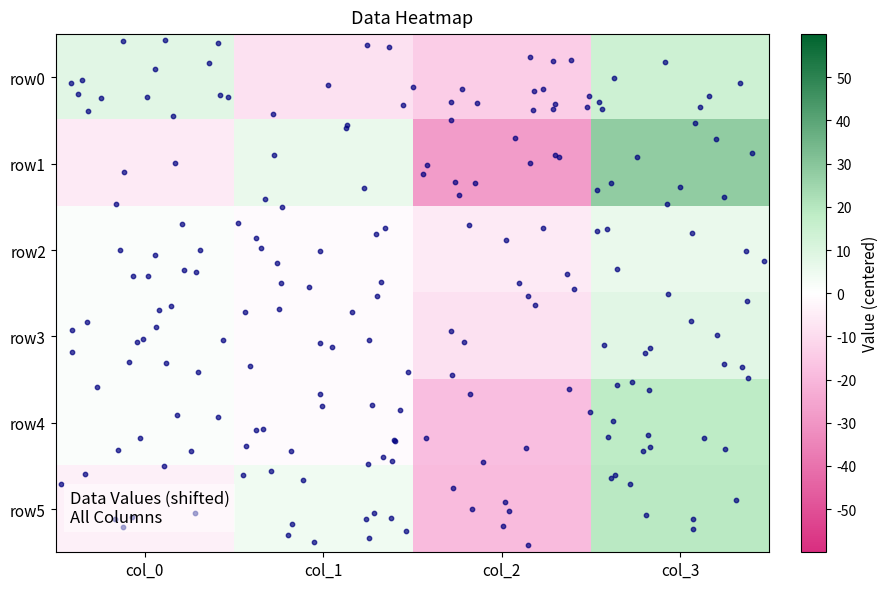

Is it true that row1 equals -28 at col_2?

True